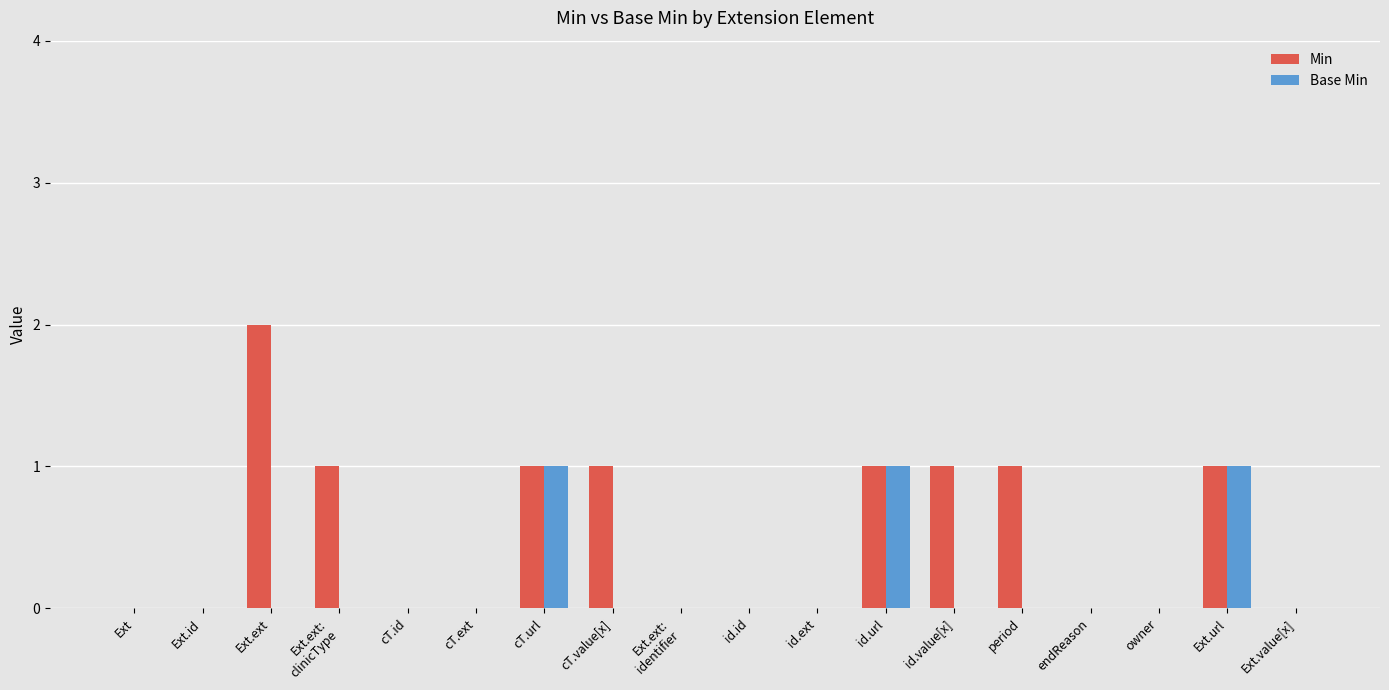

What is the maximum value shown in the chart?

2